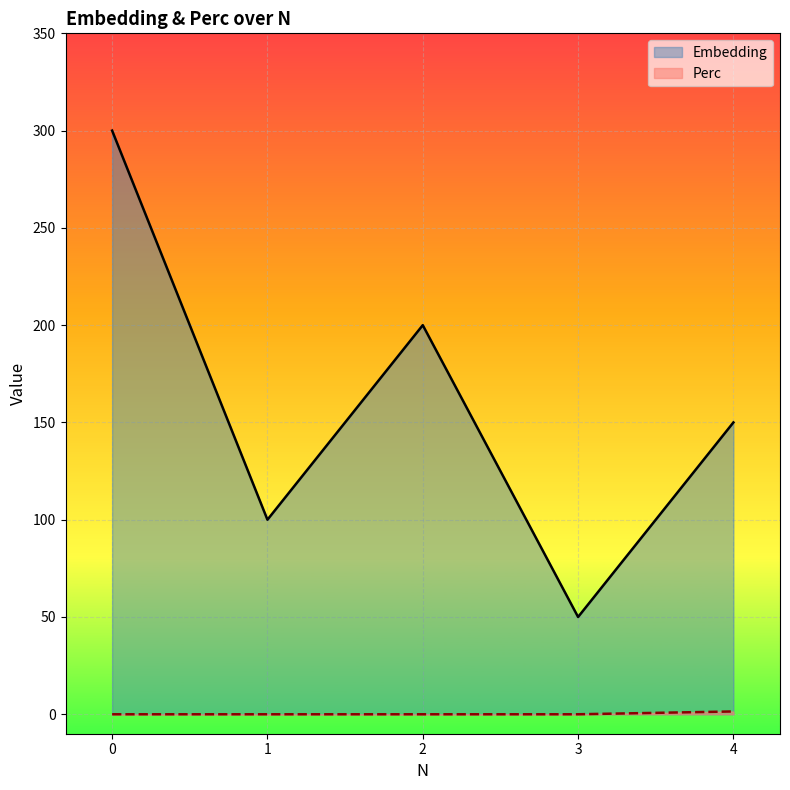

What is the highest value of the Perc series?

1.4